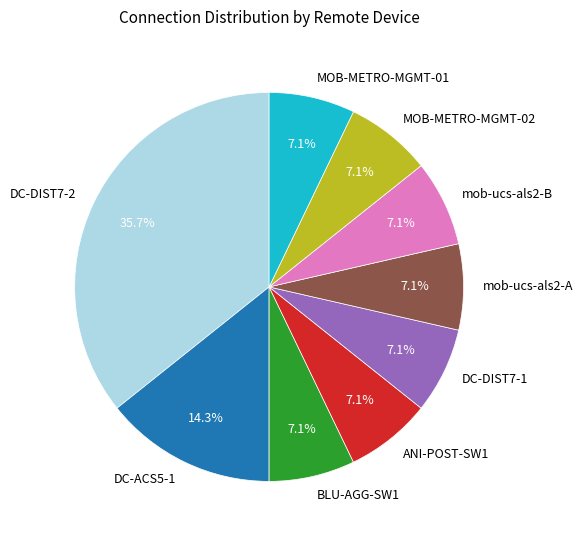

Count the number of slices in the pie.

9